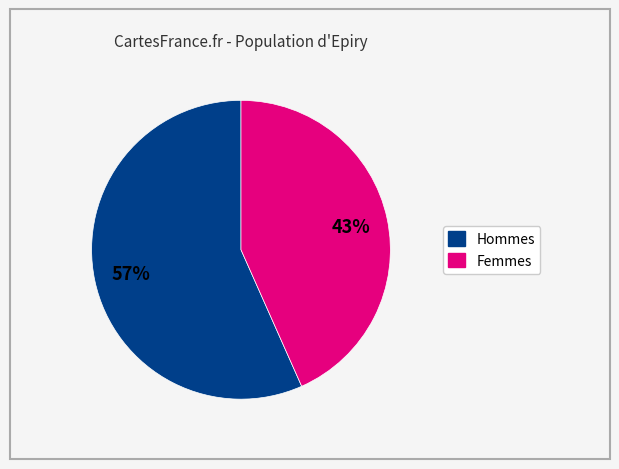

To the nearest percent, what is the average slice percentage?

50%